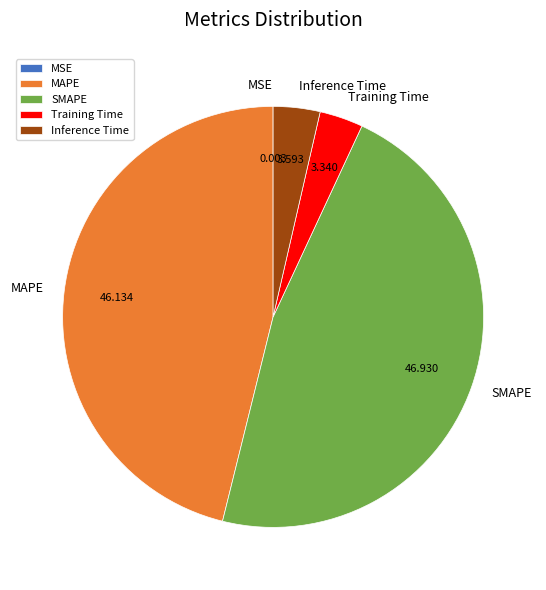

Which slice is the largest?

SMAPE